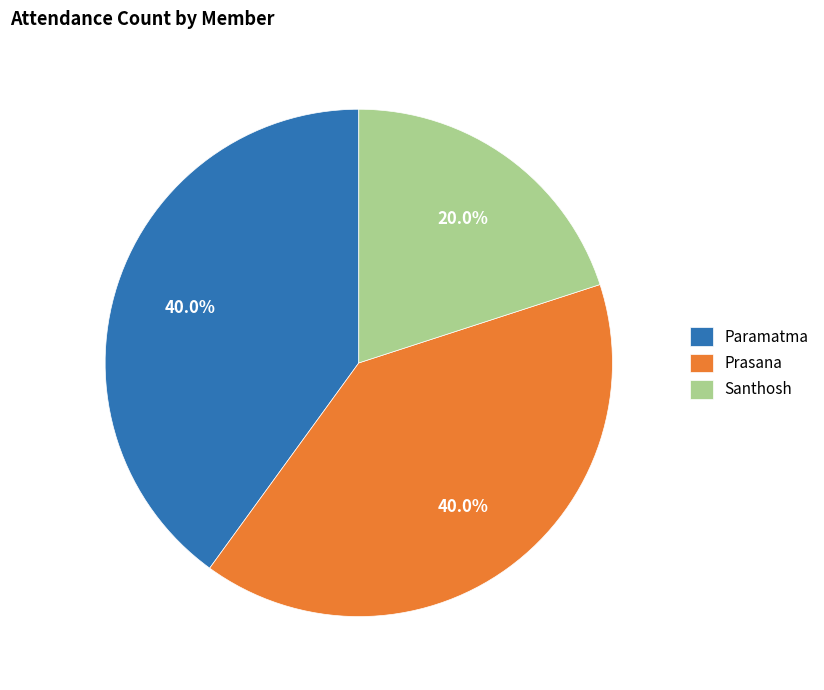

Does any single category account for the majority?

No